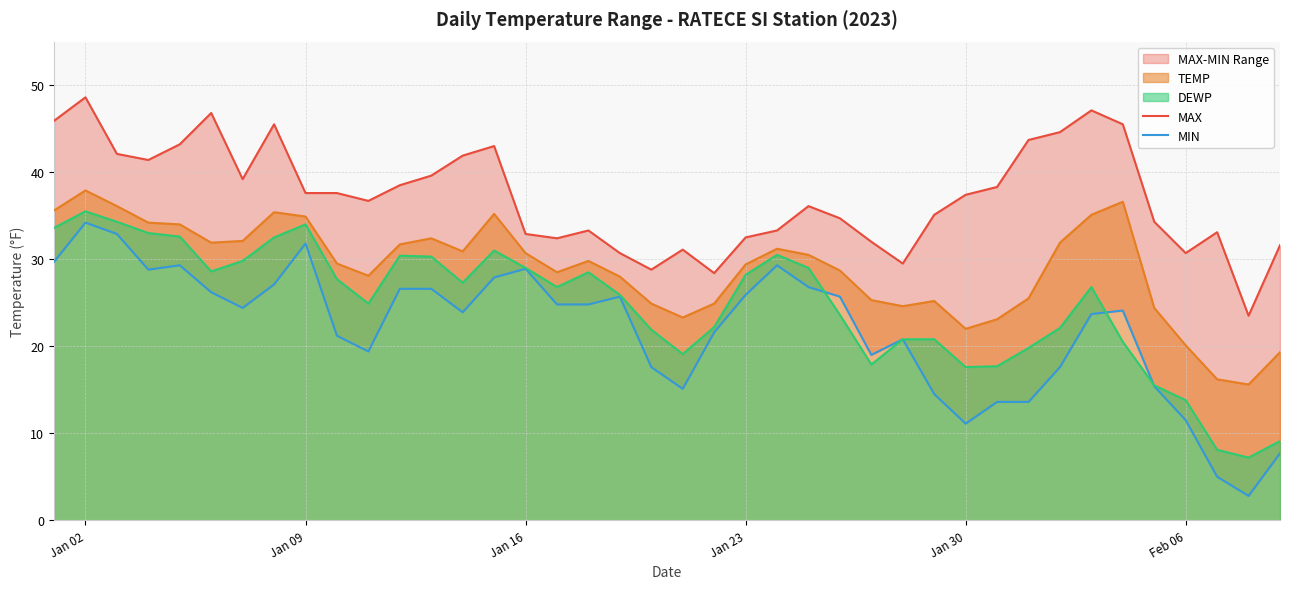

True or false: DEWP and TEMP intersect in this chart.

False